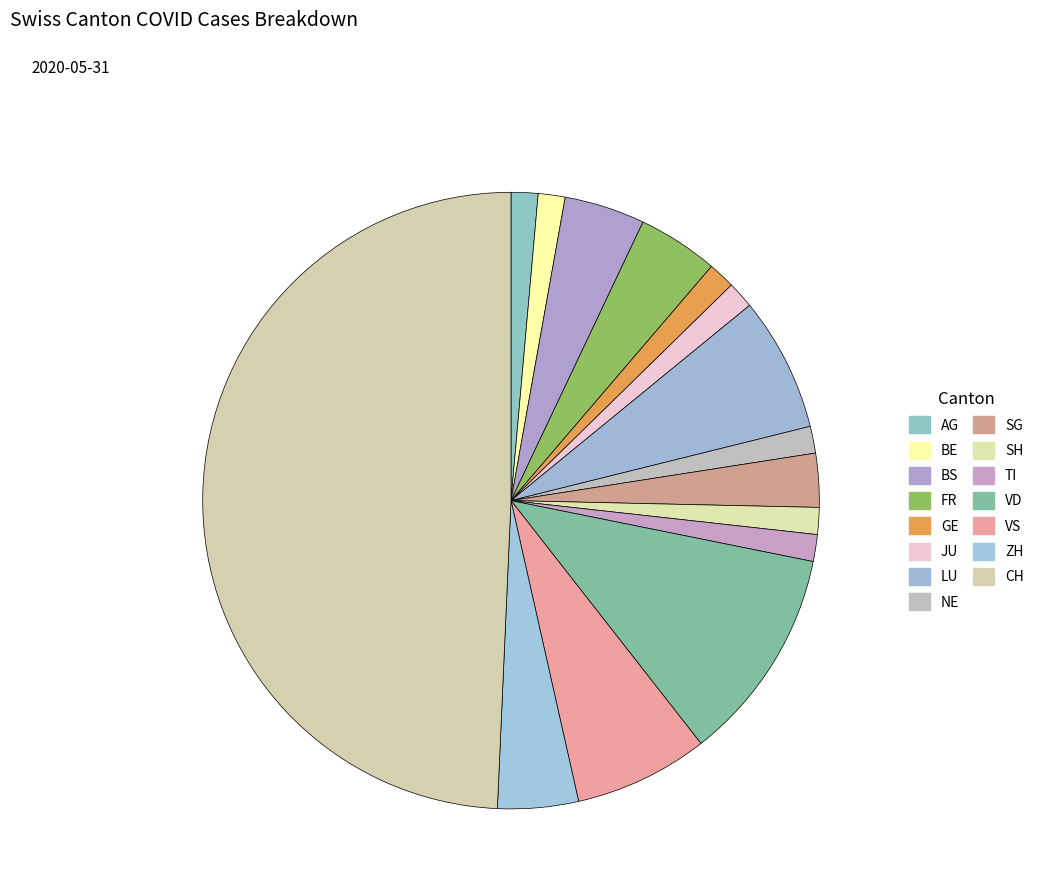

How many segments does this pie chart have?

15